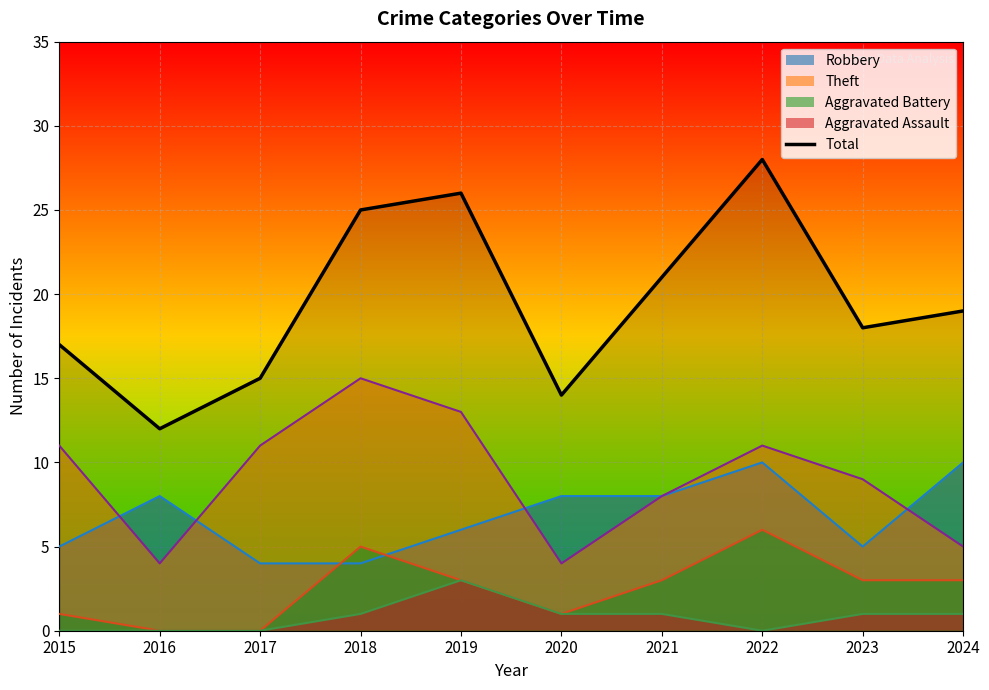

At which label does the data first exceed 19?

2018